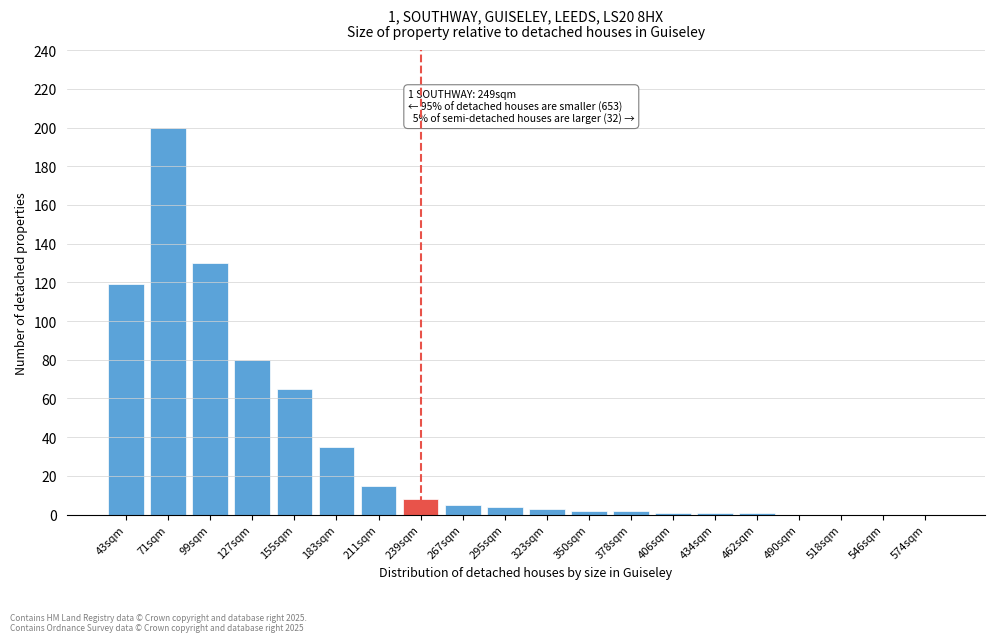

Reading right to left, transcribe all the data shown in this chart.

574sqm=0	546sqm=0	518sqm=0	490sqm=0	462sqm=1	434sqm=1	406sqm=1	378sqm=2	350sqm=2	323sqm=3	295sqm=4	267sqm=5	239sqm=8	211sqm=15	183sqm=35	155sqm=65	127sqm=80	99sqm=130	71sqm=200	43sqm=119